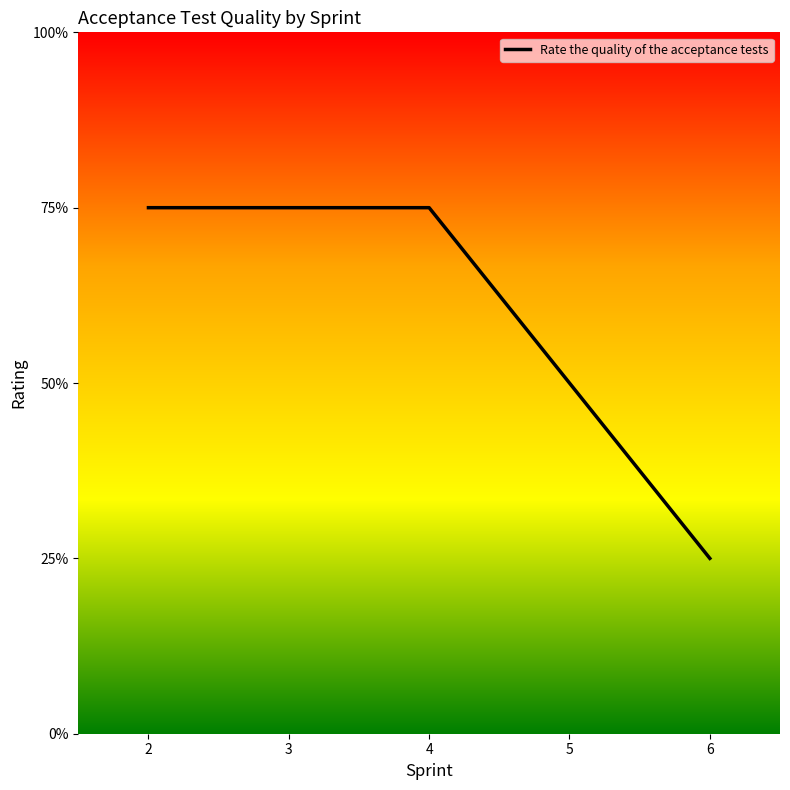

Does the chart have visible grid lines?

No